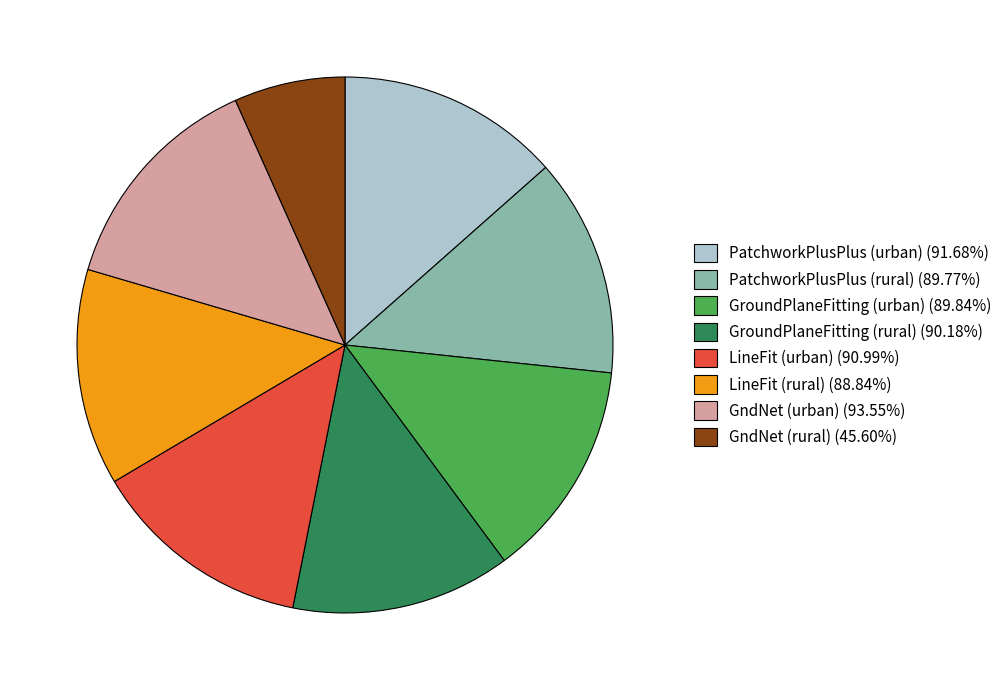

Is there any slice that represents more than half of the pie?

No